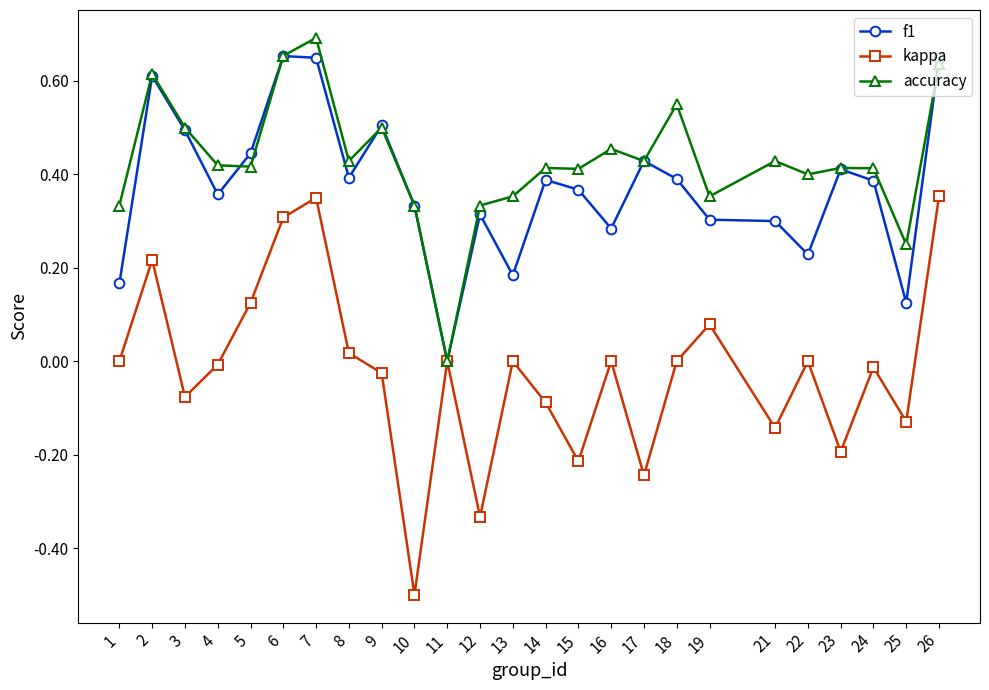

Between 2 and 6, which series saw the biggest shift?

kappa